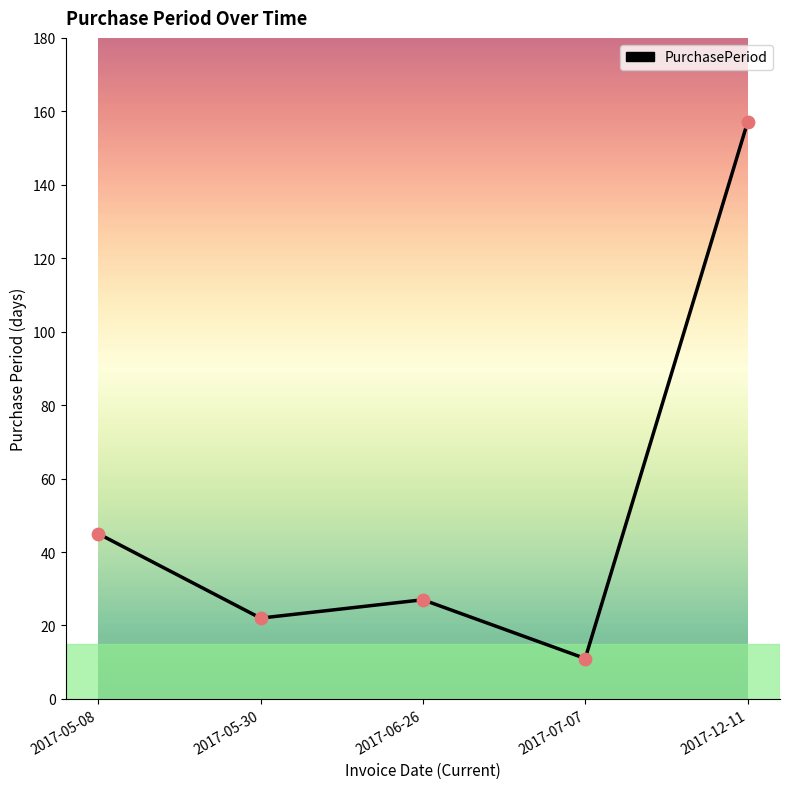

What is the ratio of the value at 2017-07-07 to the value at 2017-05-08?

0.2